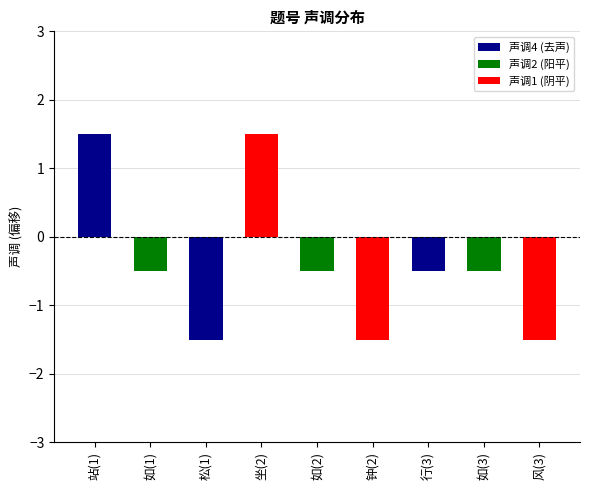

True or false: the data shows 1 at 如(1).

False